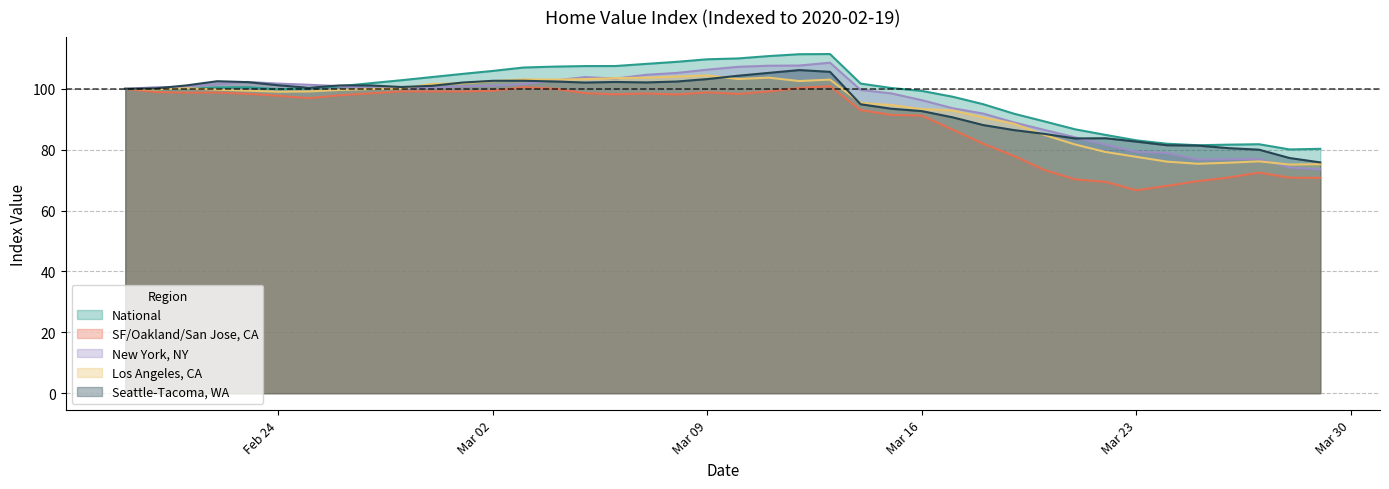

What is the total value across all series at 2020-02-29?

505.9